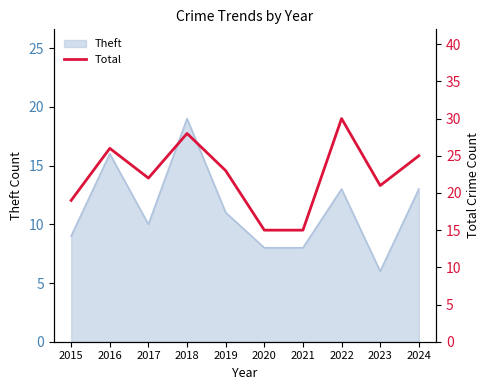

Between 2015 and 2017, which is larger?

2017